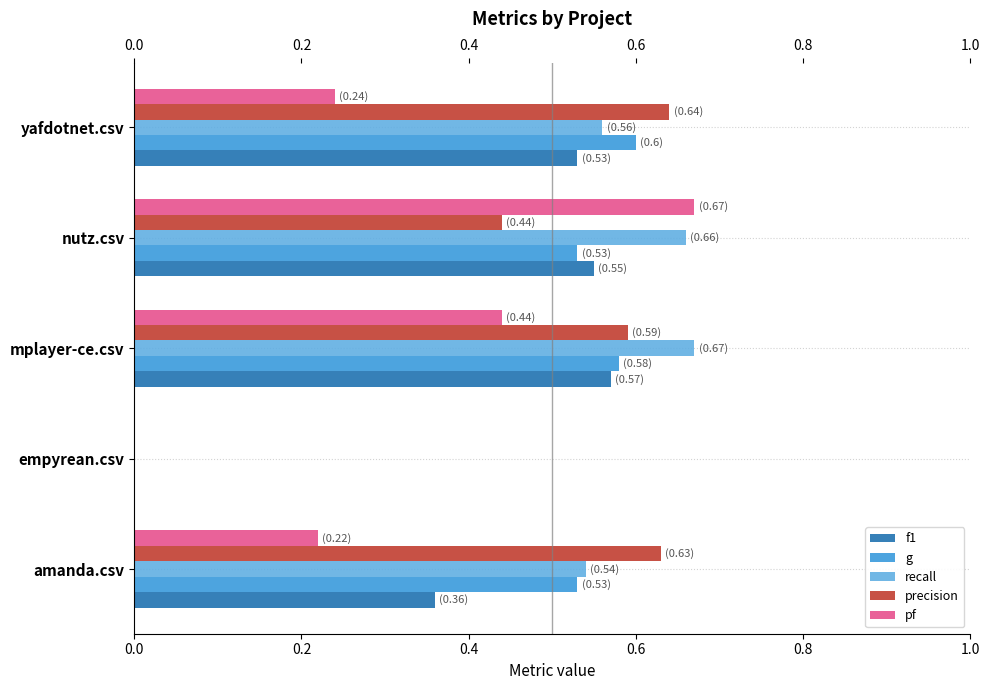

True or false: pf has a value of 0.4 at yafdotnet.csv.

False